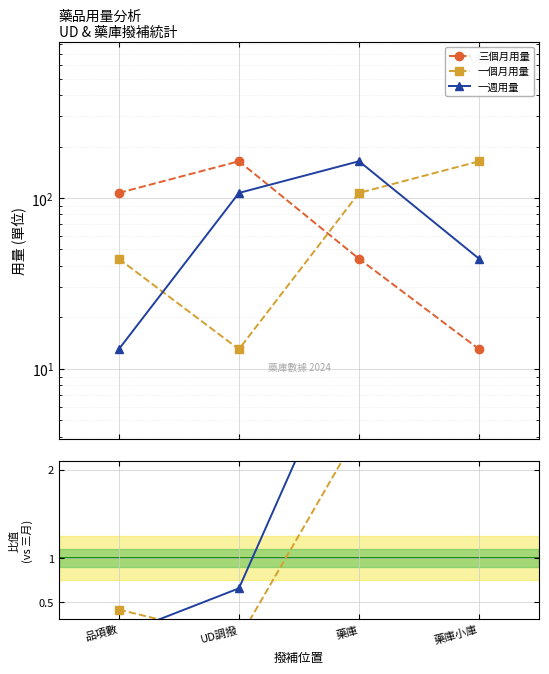

Which series has the widest spread of values?

三個月用量